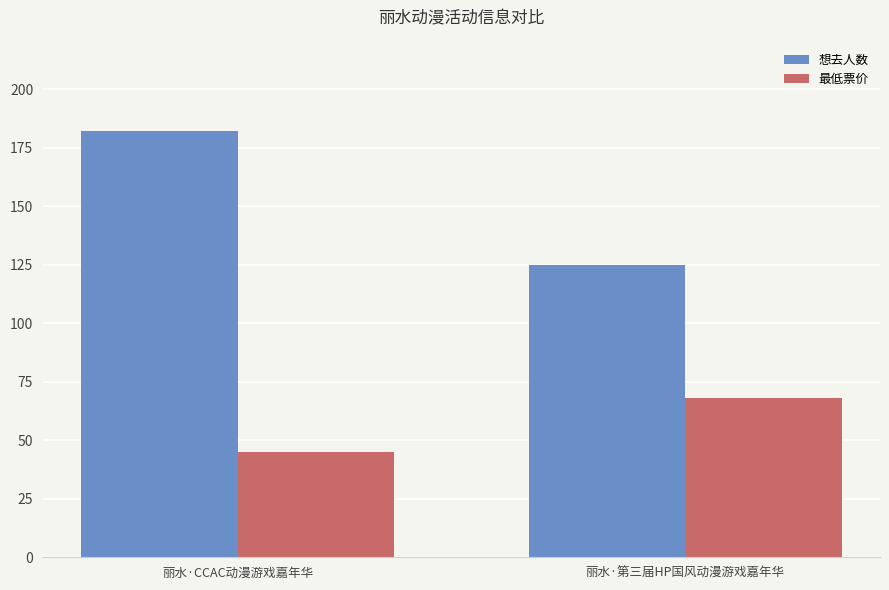

At how many categories does at least one series exceed 83?

2